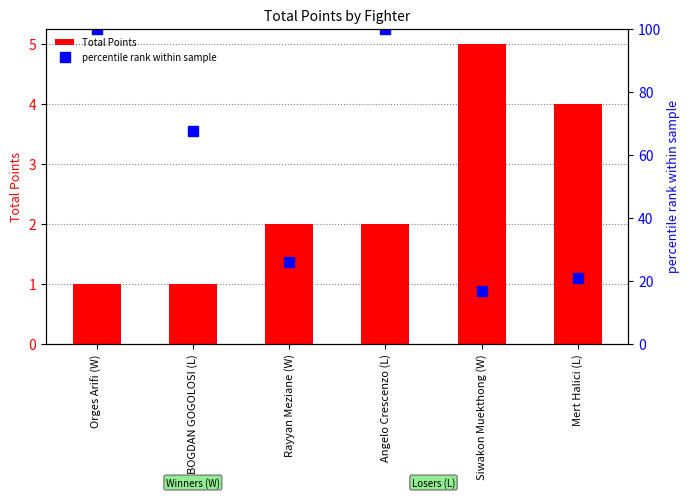

Count the number of data series in this chart.

2